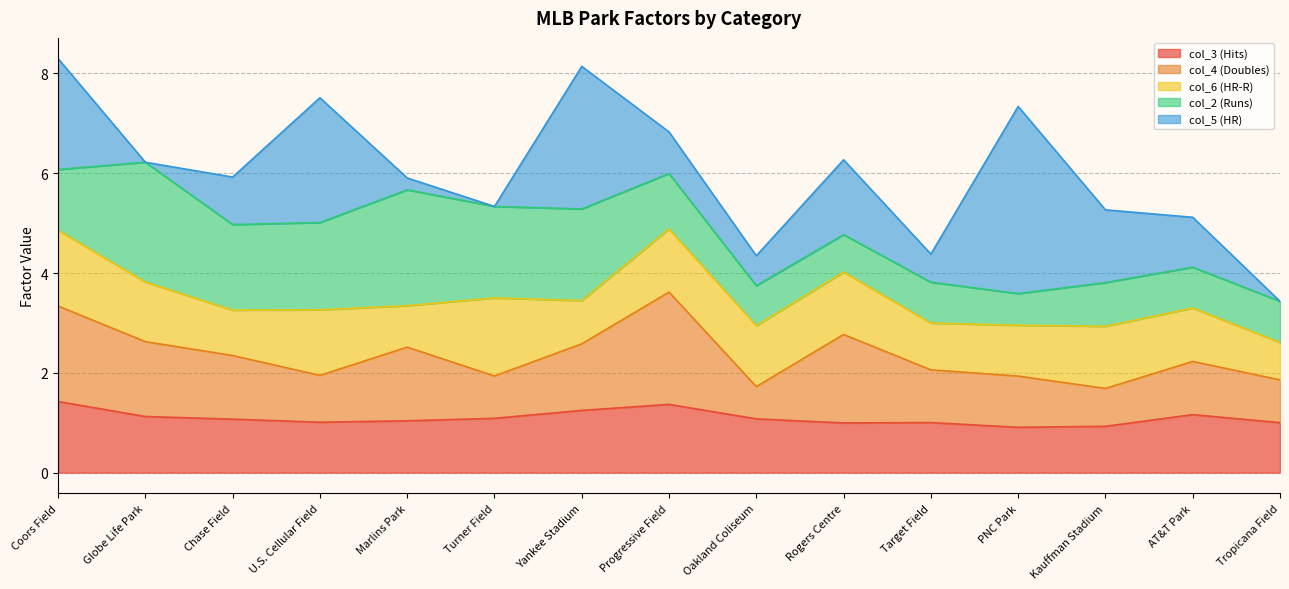

Is it true that col_5 equals 1.5 at Chase Field?

False